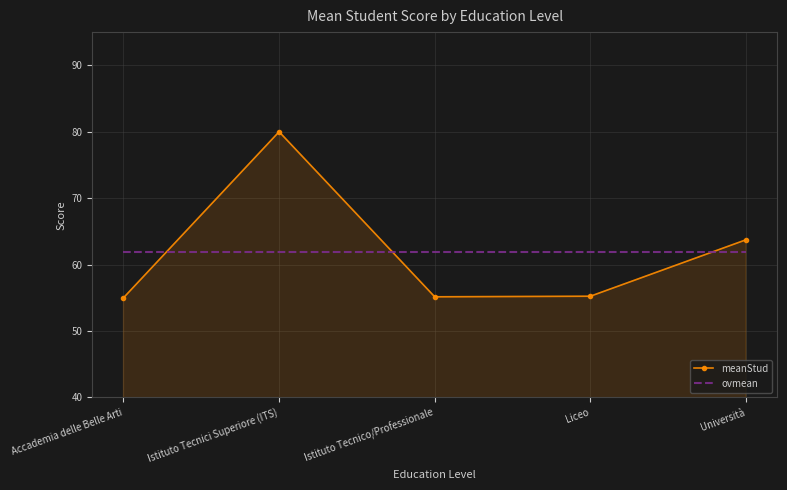

How many interior local peaks does the meanStud series have?

1